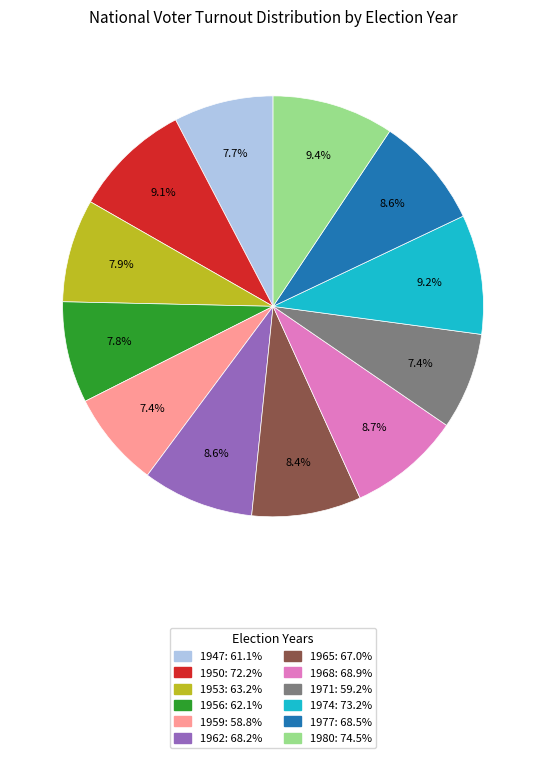

True or false: 1953 accounts for 8% of the total.

True